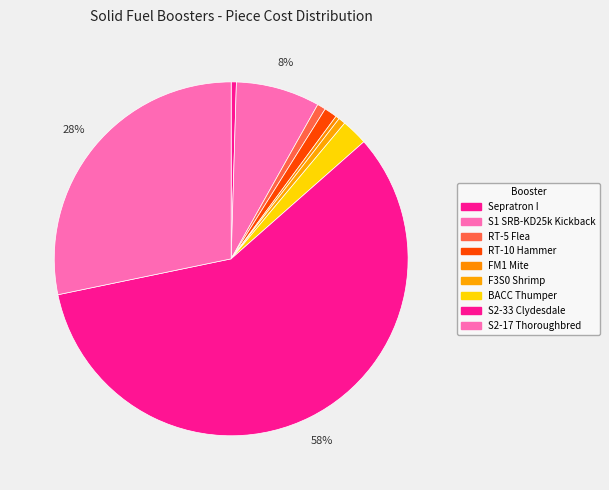

What is the change in value from RT-5 Flea to S2-33 Clydesdale?

+8544.0